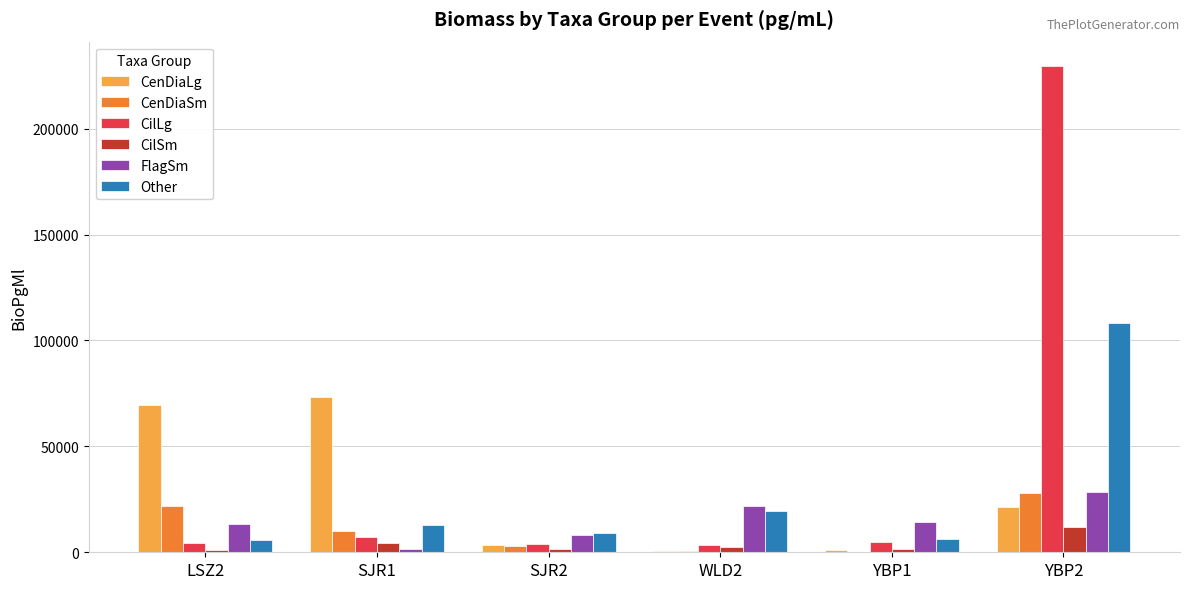

What is the approximate value of CenDiaSm at WLD2?

529.2